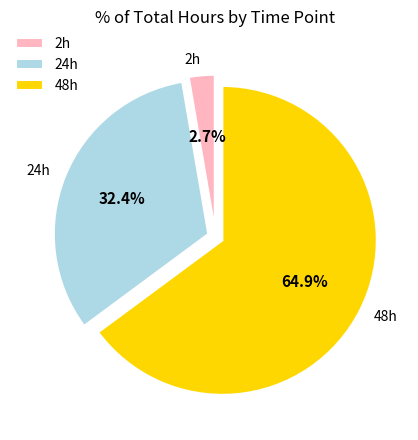

To the nearest percent, what is the average slice percentage?

33%